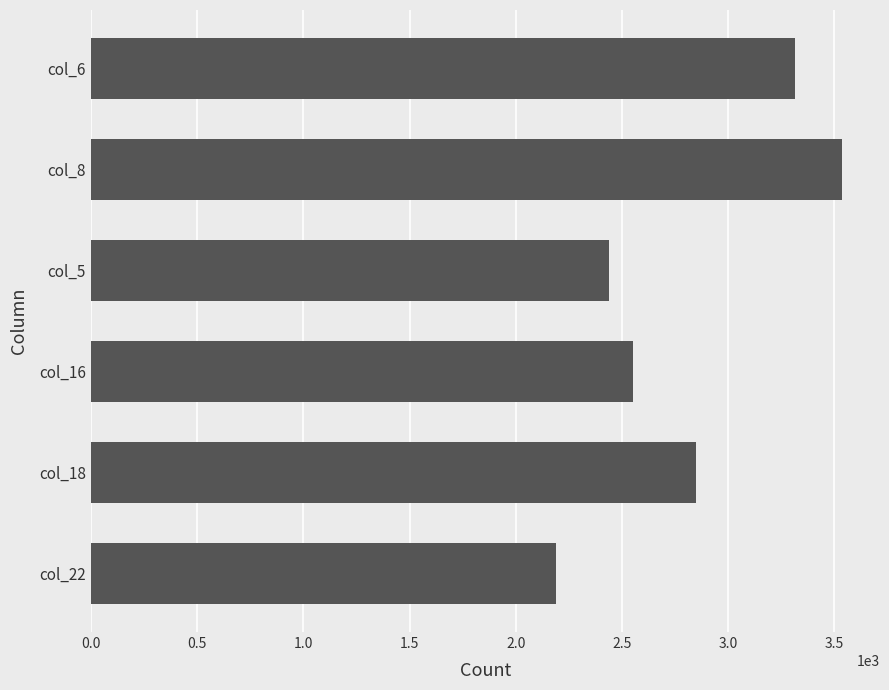

Rank the categories by value from lowest to highest.

col_22, col_5, col_16, col_18, col_6, col_8